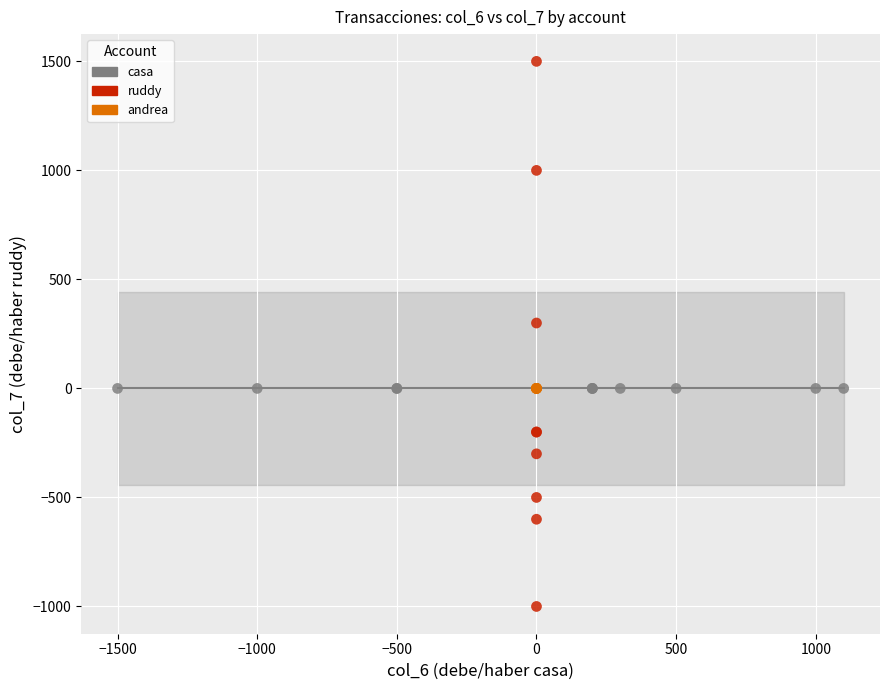

Which series reaches the maximum Y coordinate?

ruddy